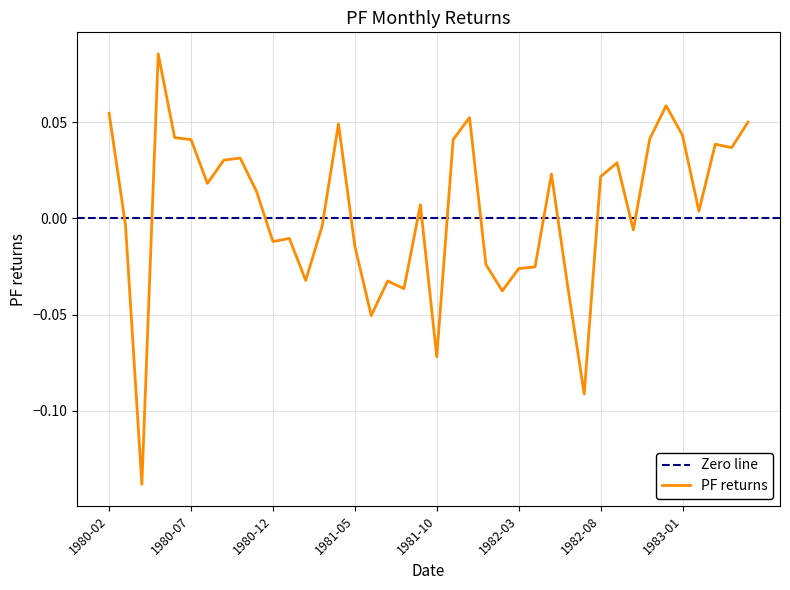

How many interior local peaks (higher than both neighbors) does the data have?

11